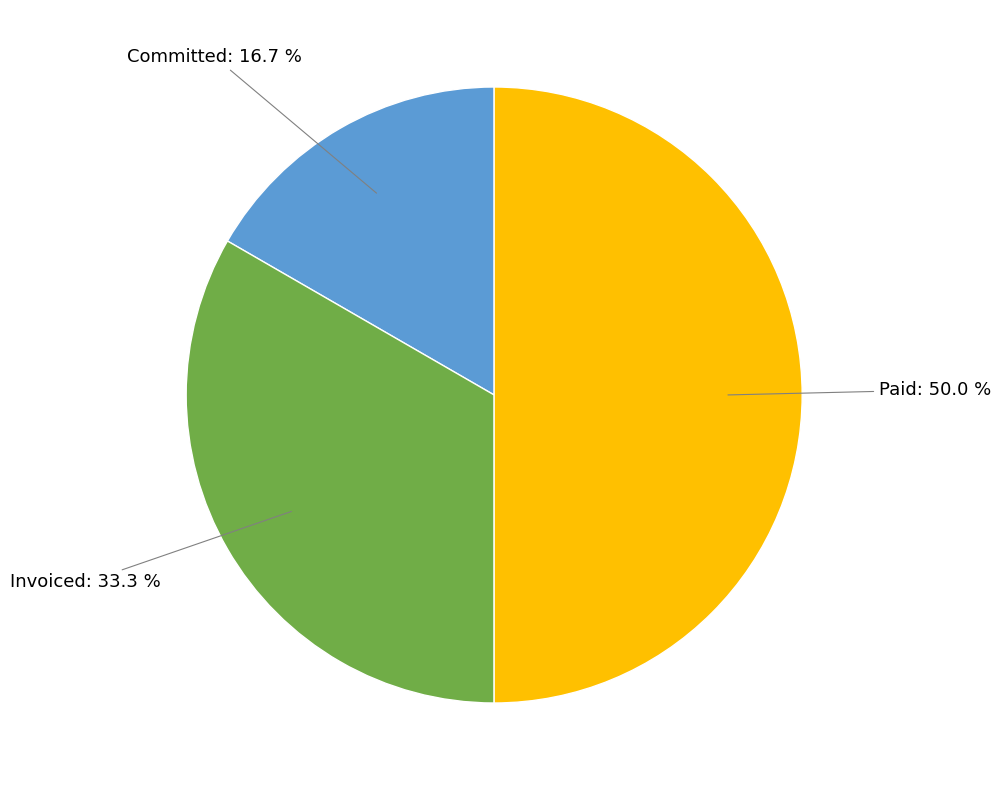

Rank the categories by value from lowest to highest.

Committed, Invoiced, Paid